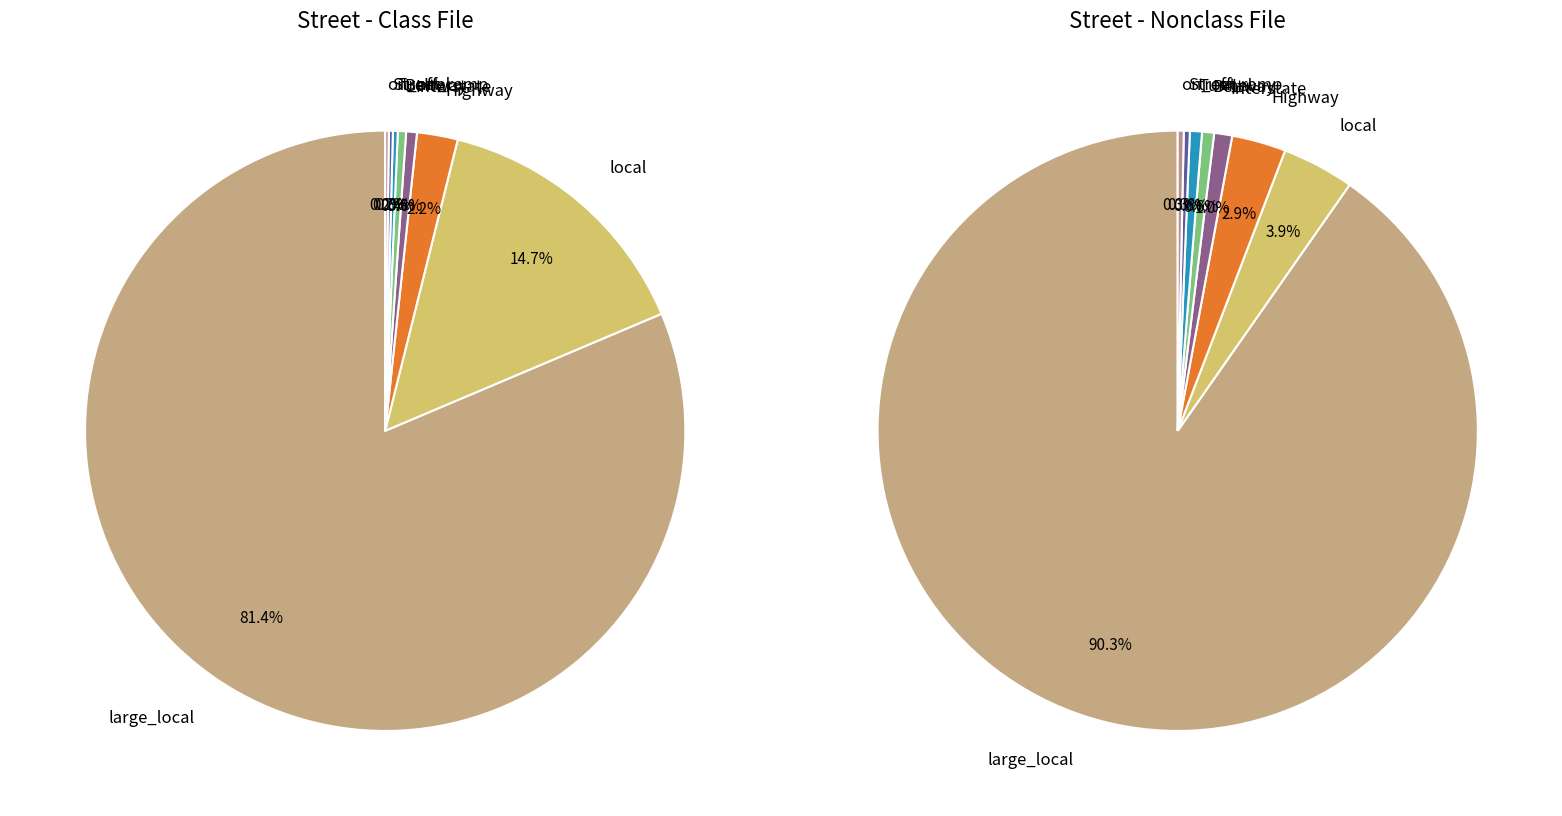

Is it true that 10 is 0% of the pie?

True